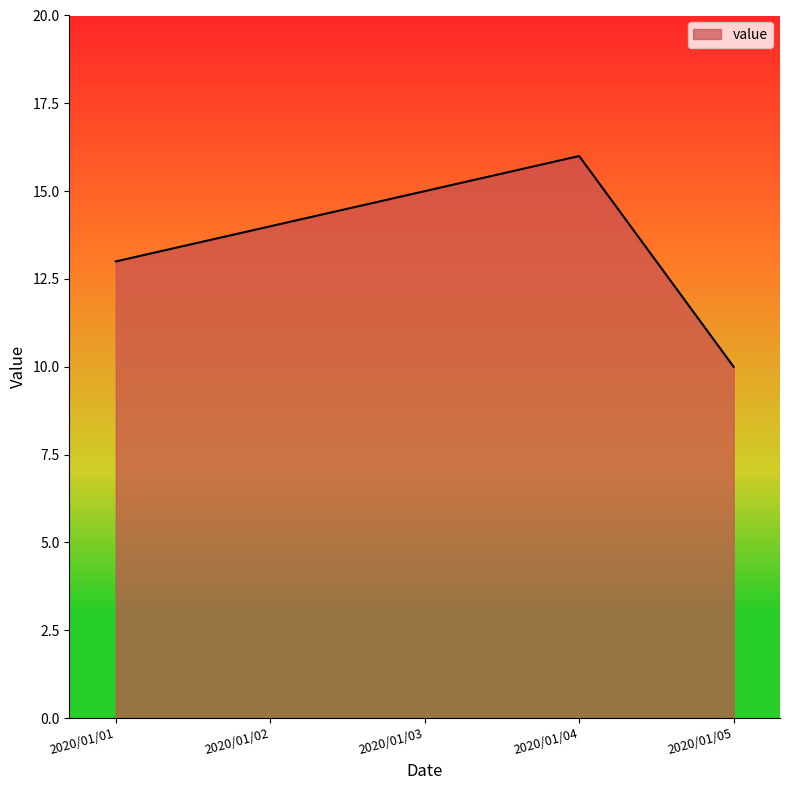

How many lines are shown in the chart?

1